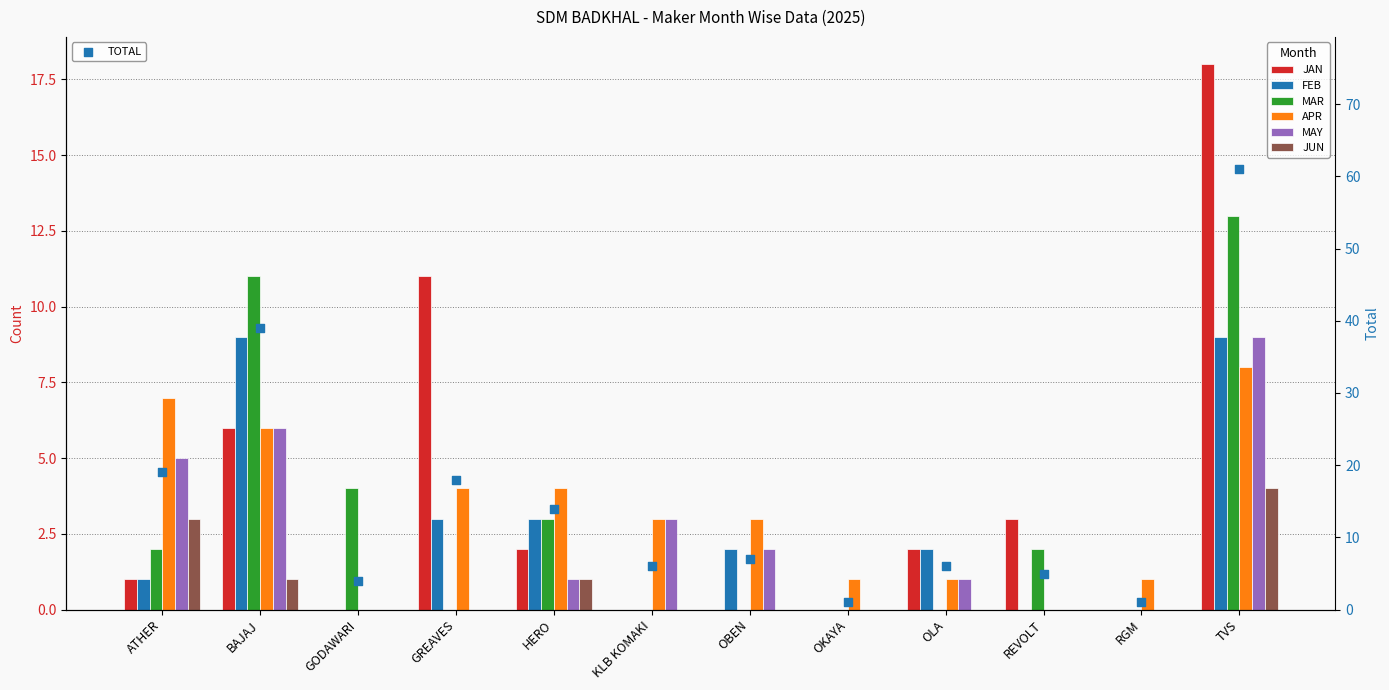

What are all the series names shown in the legend?

JAN, FEB, MAR, APR, MAY, JUN